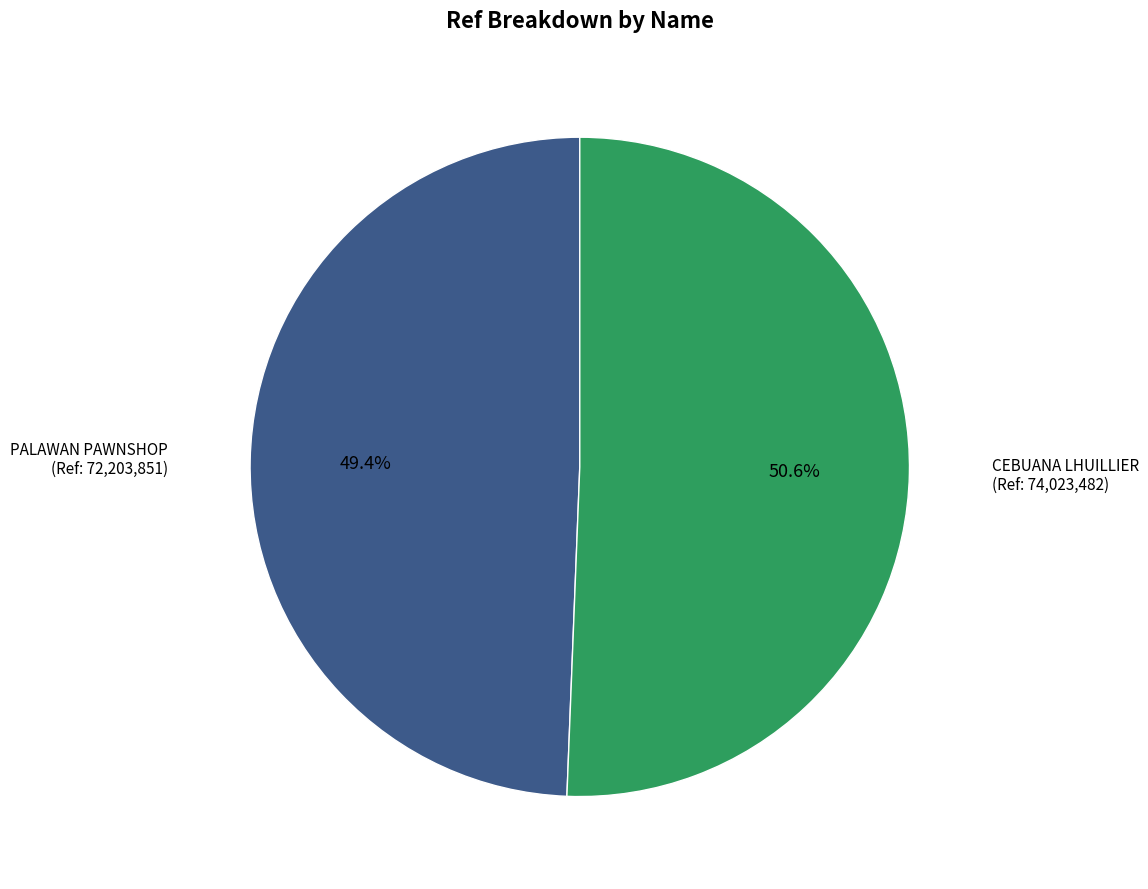

Is there any slice that represents more than half of the pie?

Yes